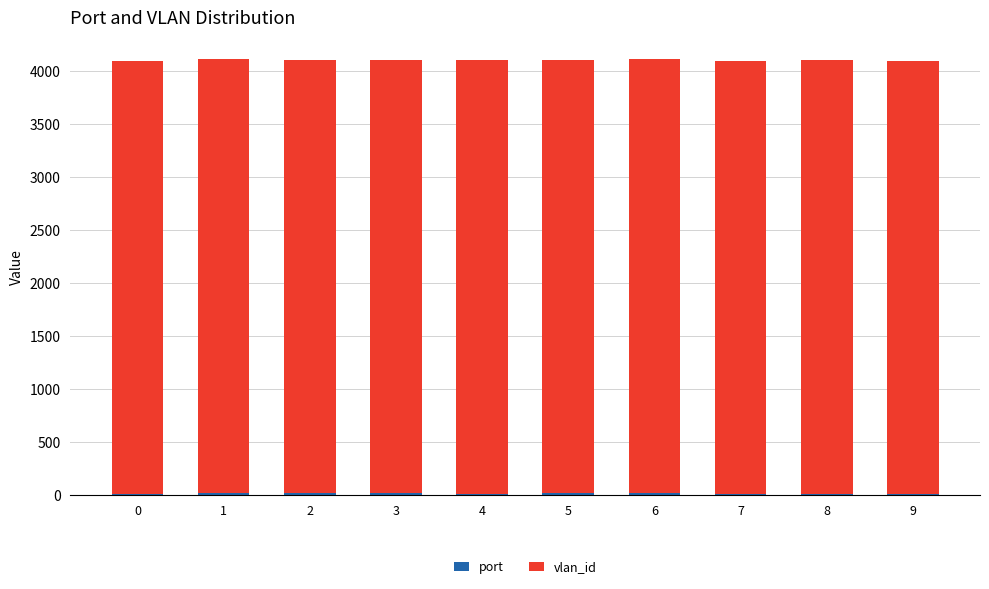

Between 2 and 4, which is larger?

2